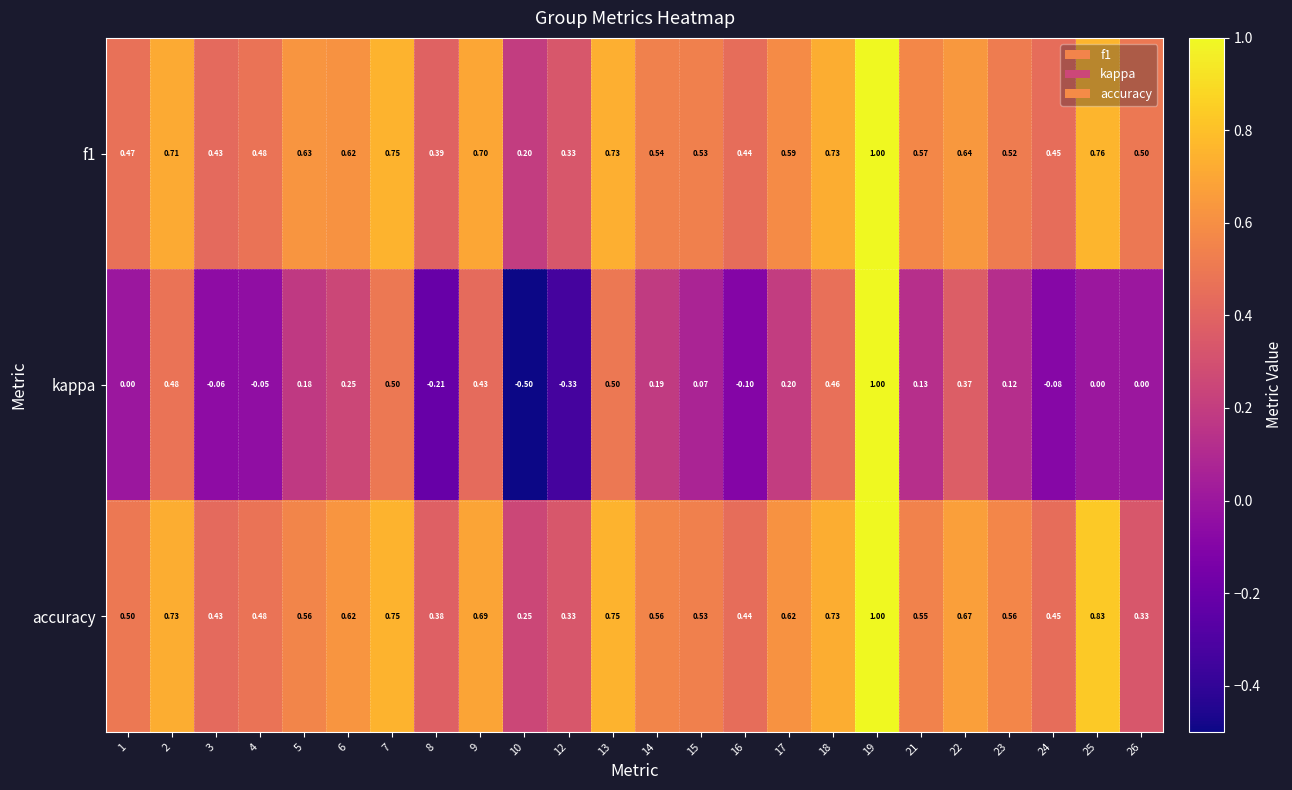

Which series changed the most between 15 and 22?

kappa